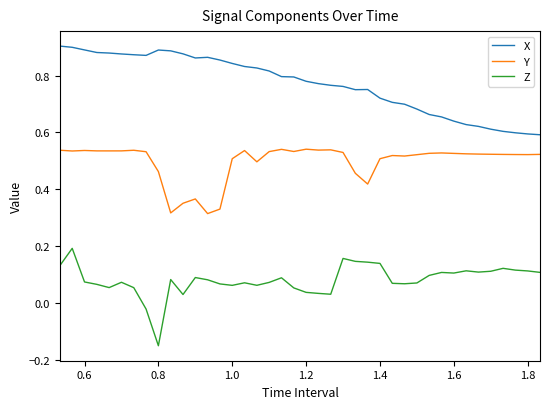

Rank the series by their average value, from lowest to highest.

Z, Y, X